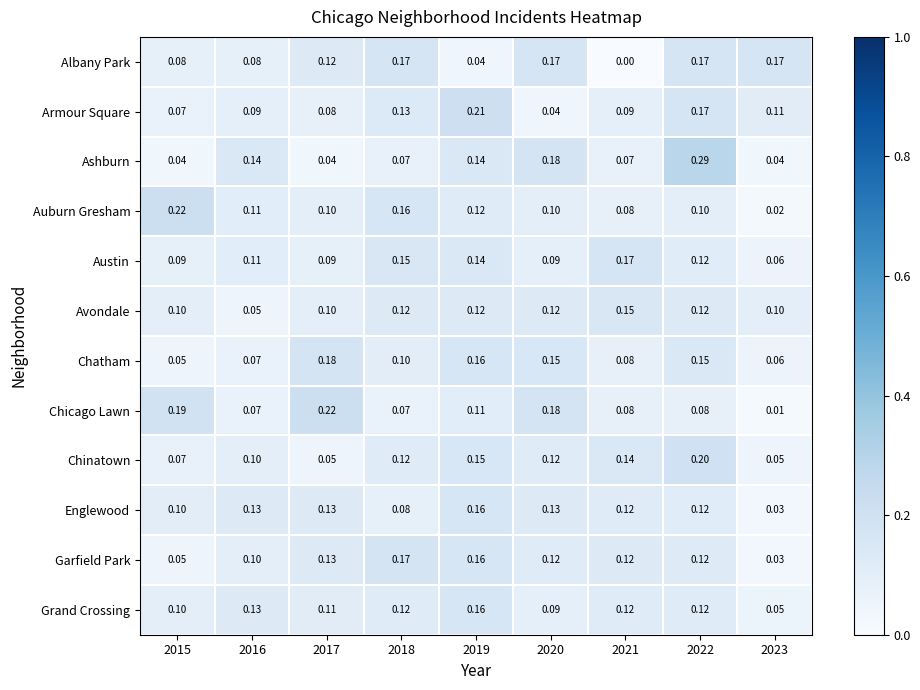

Which series has the largest range (max minus min)?

Ashburn